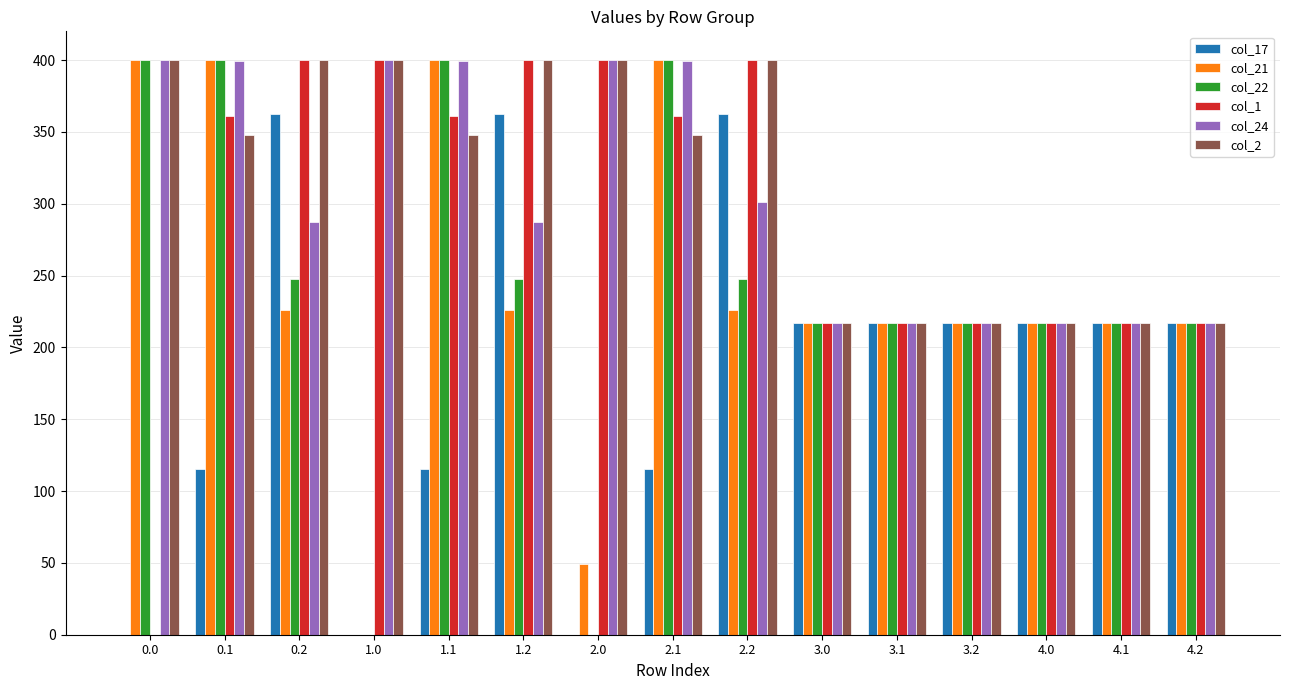

The value of col_22 at 2.2 is 247.4. True or false?

True